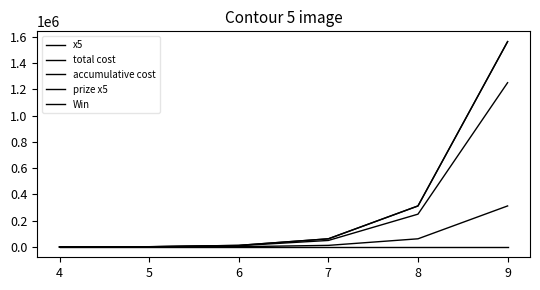

How many lines are shown in the chart?

5